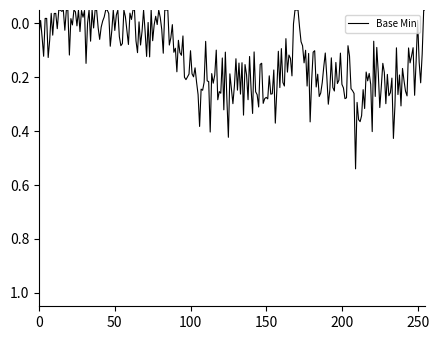

What is the difference between the maximum and minimum values?

0.6